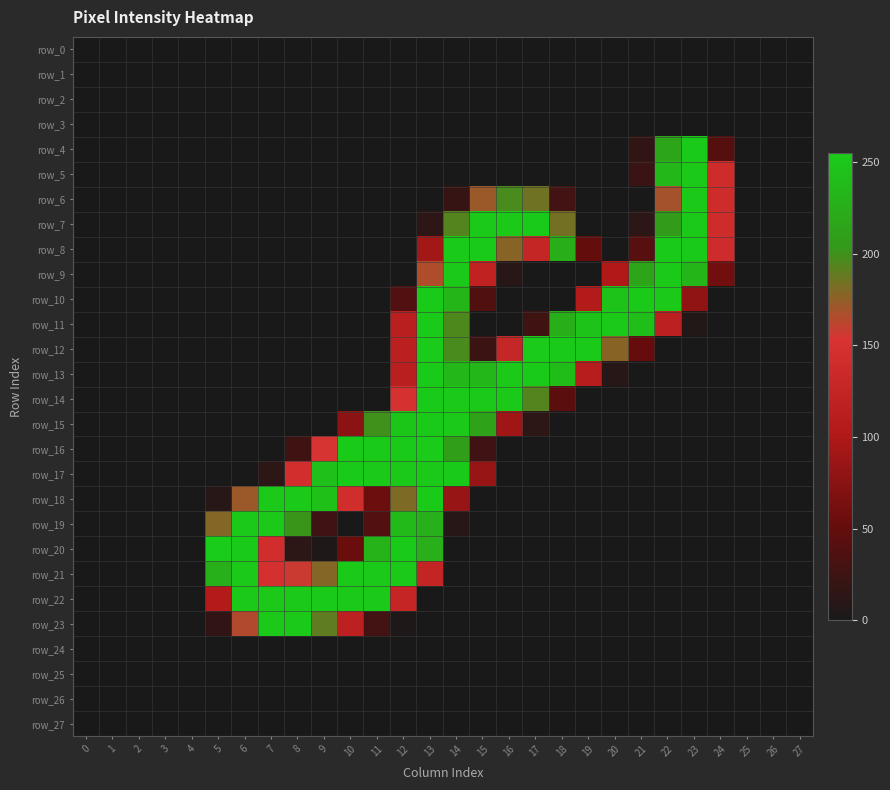

What is the spread (max minus min) of values at 24?

140